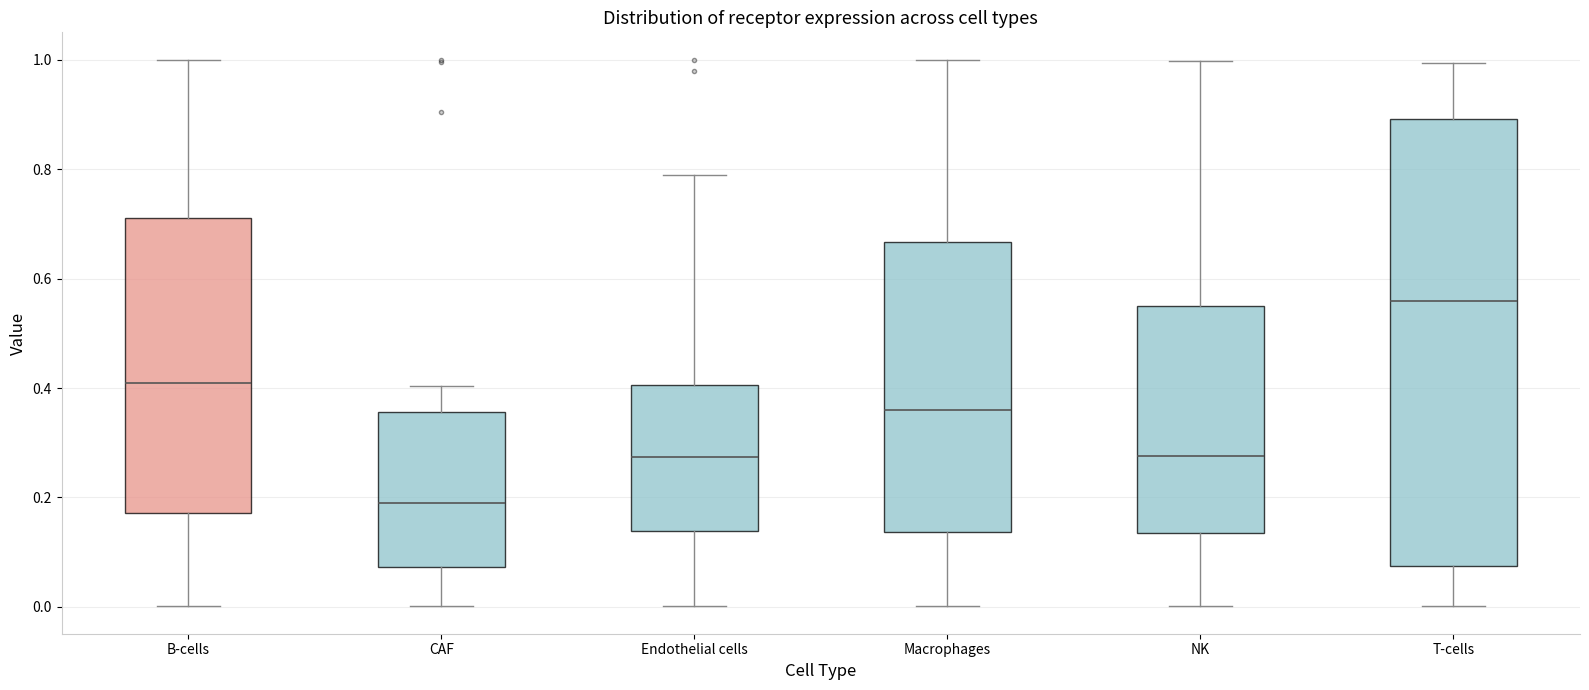

Where does the upper whisker of the box for Macrophages end on the y-axis? The values are not printed on the chart, so give them approximately, as read against the axis.

1.00